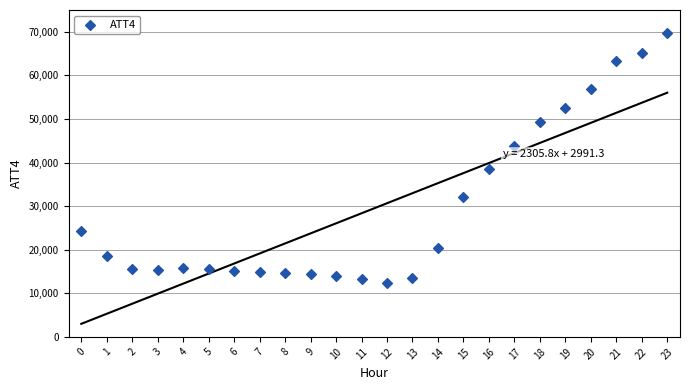

What is the range of Y values (max minus min)?

57400